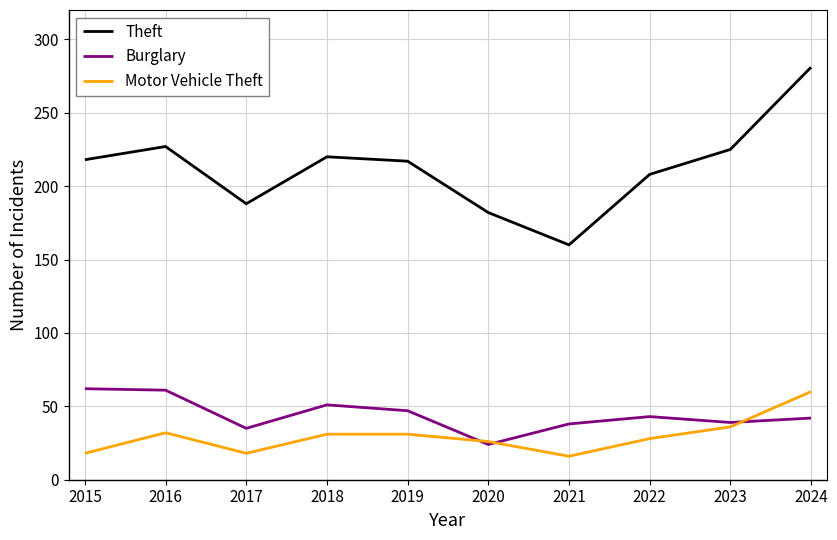

True or false: Motor Vehicle Theft and Burglary intersect in this chart.

True